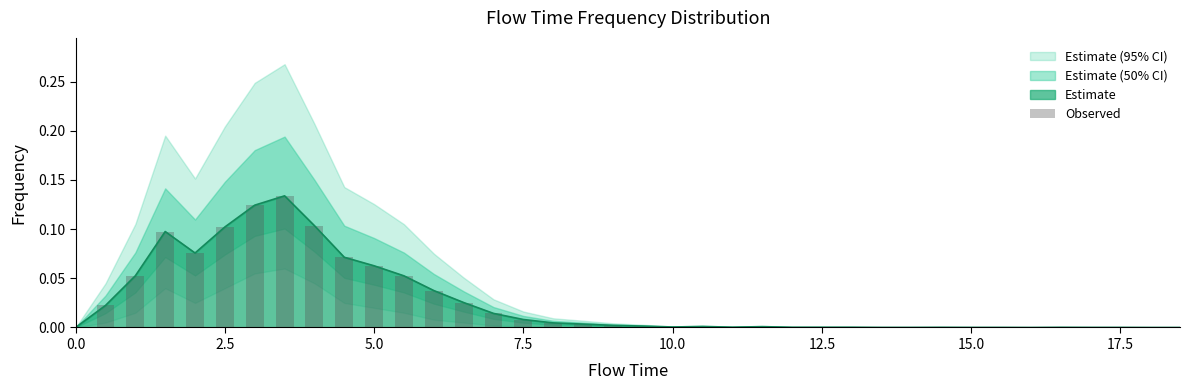

The value of Estimate at 17.5 is 0.0. True or false?

True